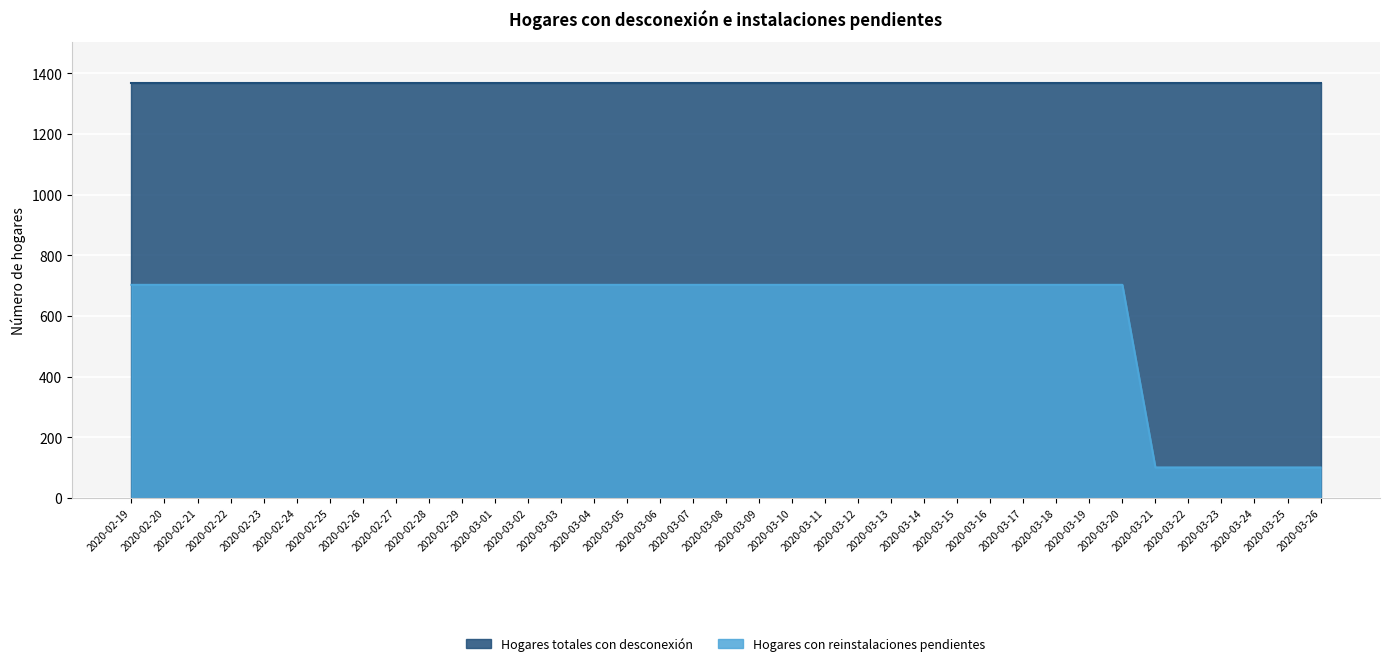

Where is the data nearest to the value 402?

2020-02-19